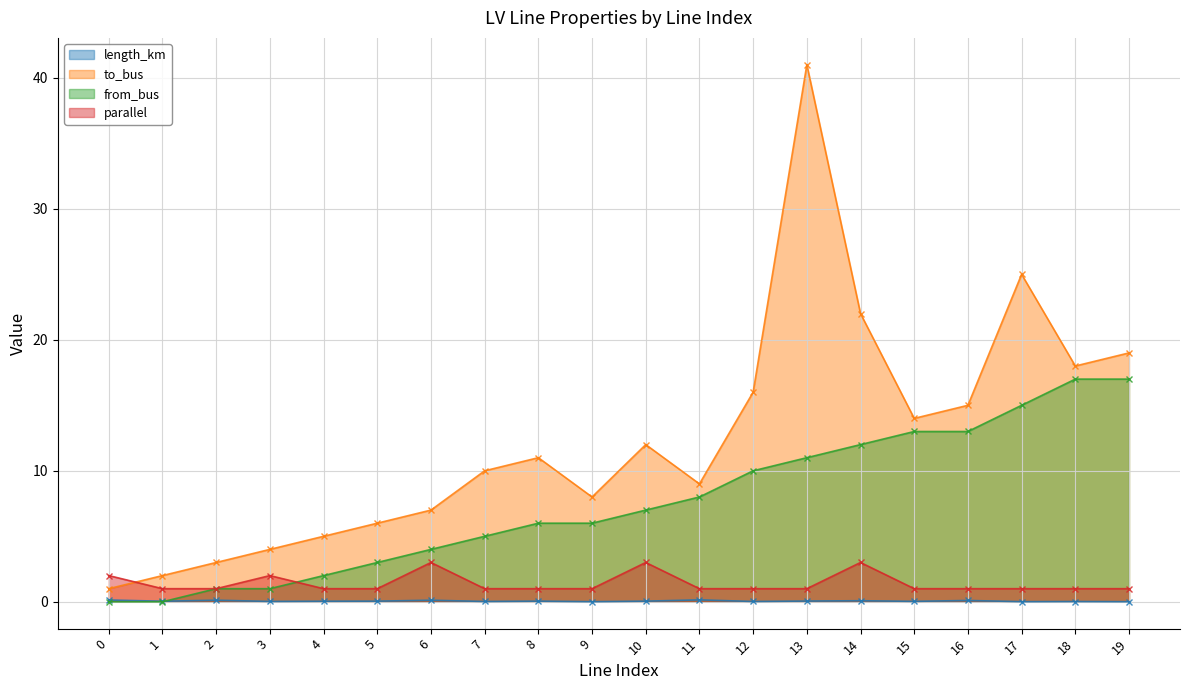

At which category does to_bus reach its first local valley?

9